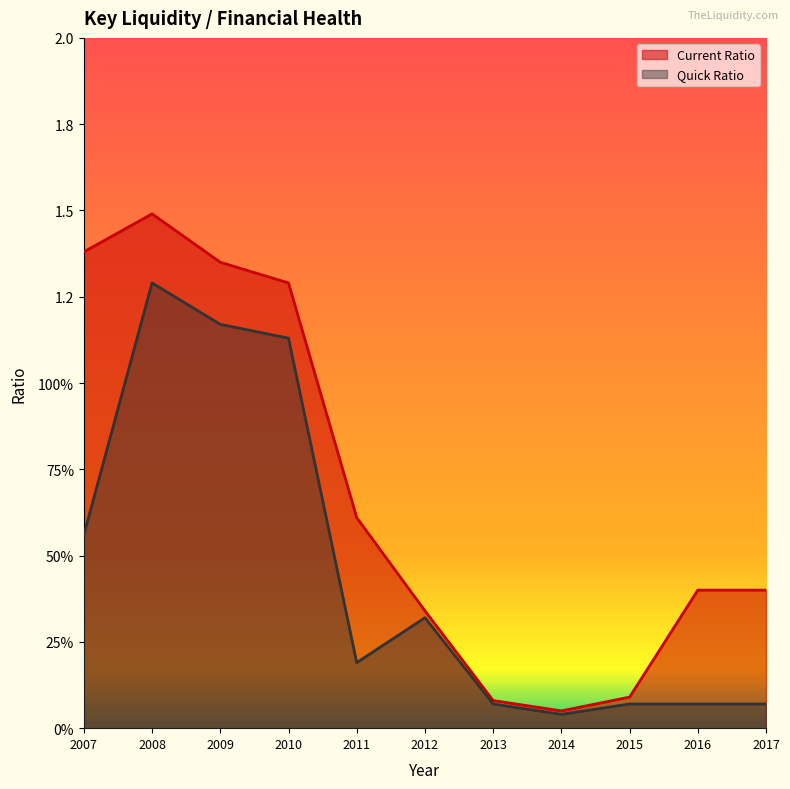

True or false: Quick Ratio has a value of 0.2 at 2007.

False